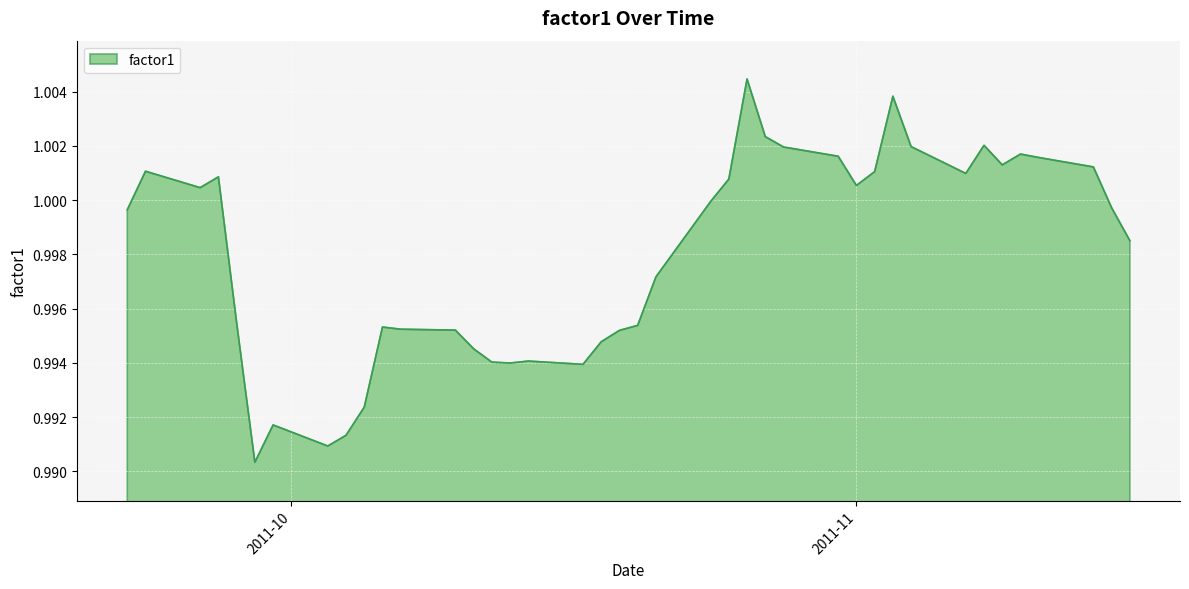

Rank the categories by value from highest to lowest.

2011-10-26, 2011-11-03, 2011-10-27, 2011-11-08, 2011-11-04, 2011-10-28, 2011-11-10, 2011-10-31, 2011-11-11, 2011-11-09, 2011-11-14, 2011-09-23, 2011-11-02, 2011-11-07, 2011-09-27, 2011-10-25, 2011-11-01, 2011-09-26, 2011-10-24, 2011-11-15, 2011-09-22, 2011-11-16, 2011-10-21, 2011-09-28, 2011-10-20, 2011-10-06, 2011-10-07, 2011-10-10, 2011-10-19, 2011-10-18, 2011-10-11, 2011-10-14, 2011-10-12, 2011-10-13, 2011-10-17, 2011-10-05, 2011-09-30, 2011-10-04, 2011-10-03, 2011-09-29